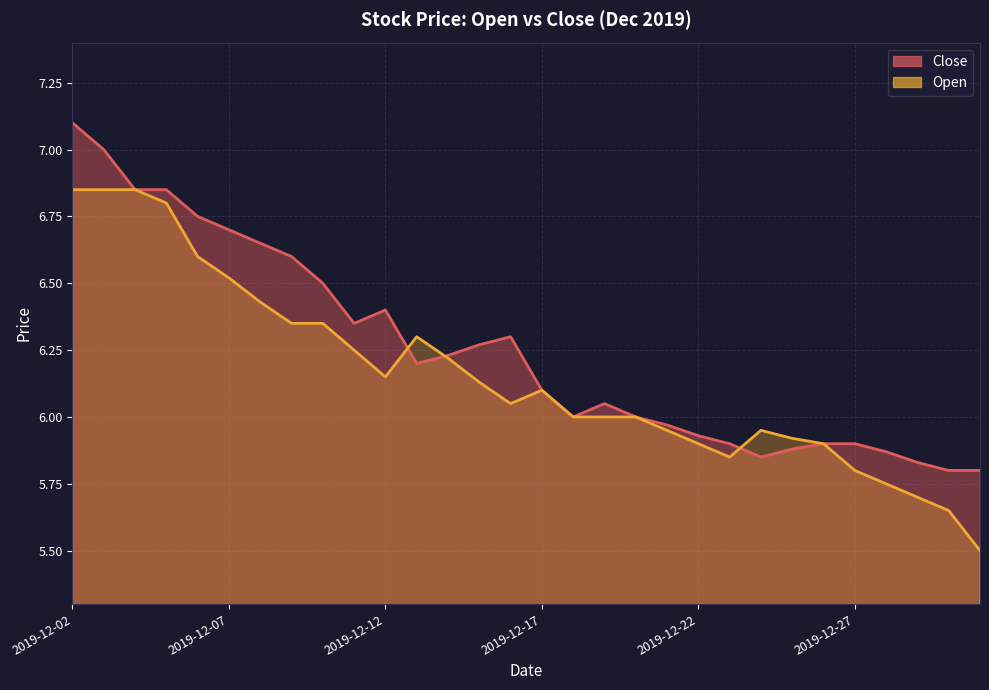

Is it true that Open equals 6.8 at 2019-12-03?

True